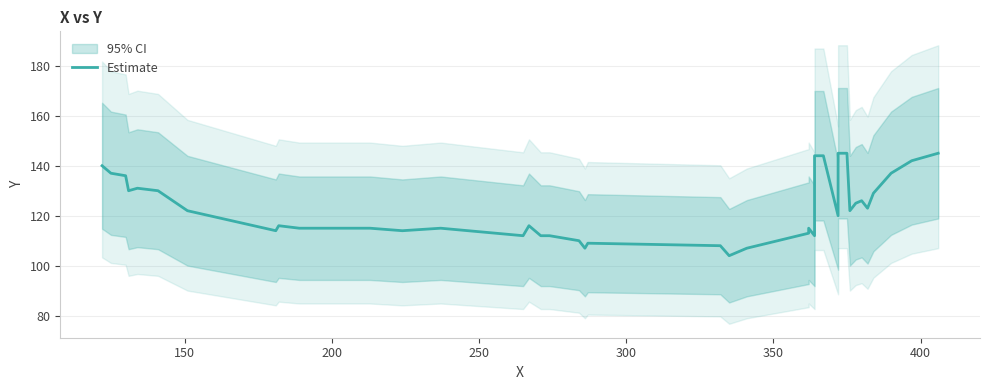

Reading left to right, transcribe all the data shown in this chart.

140	137	136	130	131	130	122	114	116	115	115	115	114	115	112	116	112	112	110	107	109	108	104	107	113	115	112	144	144	120	145	145	122	125	126	123	129	137	142	145